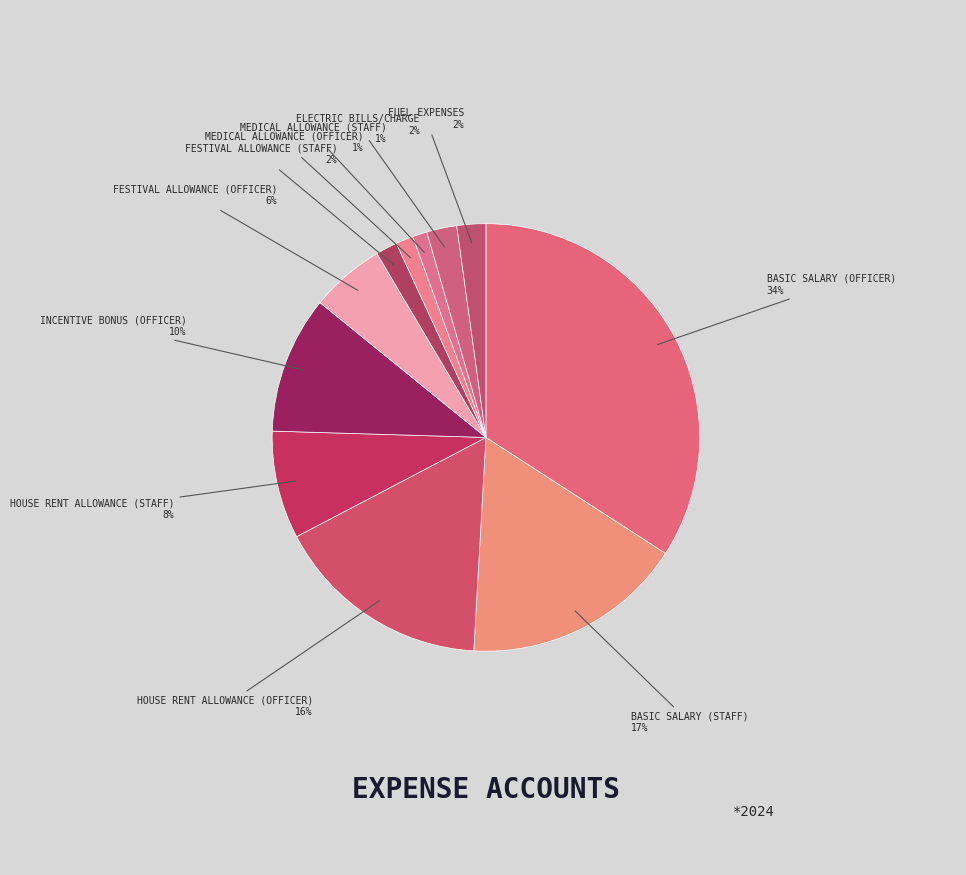

How many segments does this pie chart have?

11